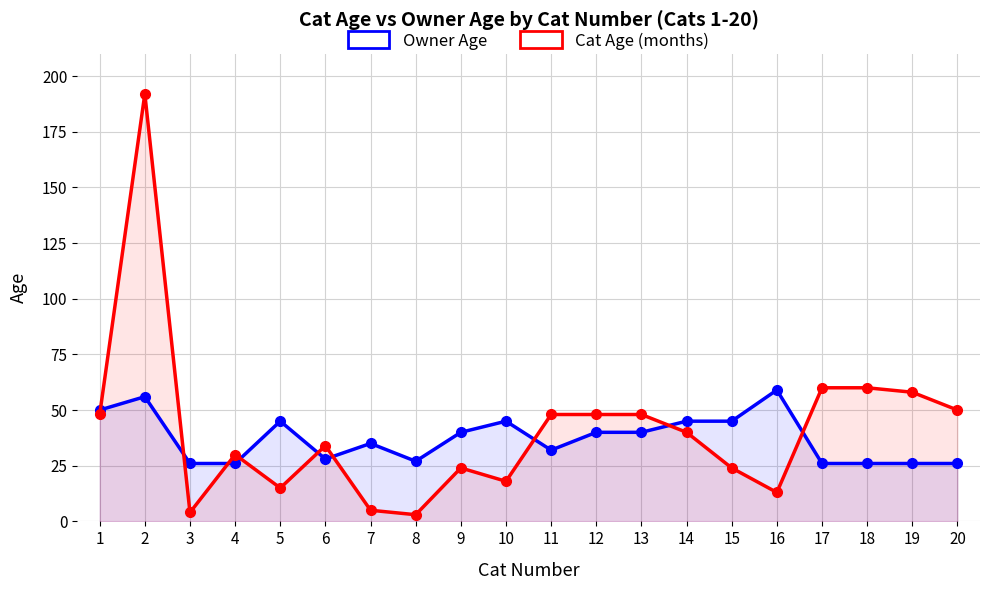

List the labels in order of Owner Age value, largest first.

16, 2, 1, 5, 10, 14, 15, 9, 12, 13, 7, 11, 6, 8, 3, 4, 17, 18, 19, 20